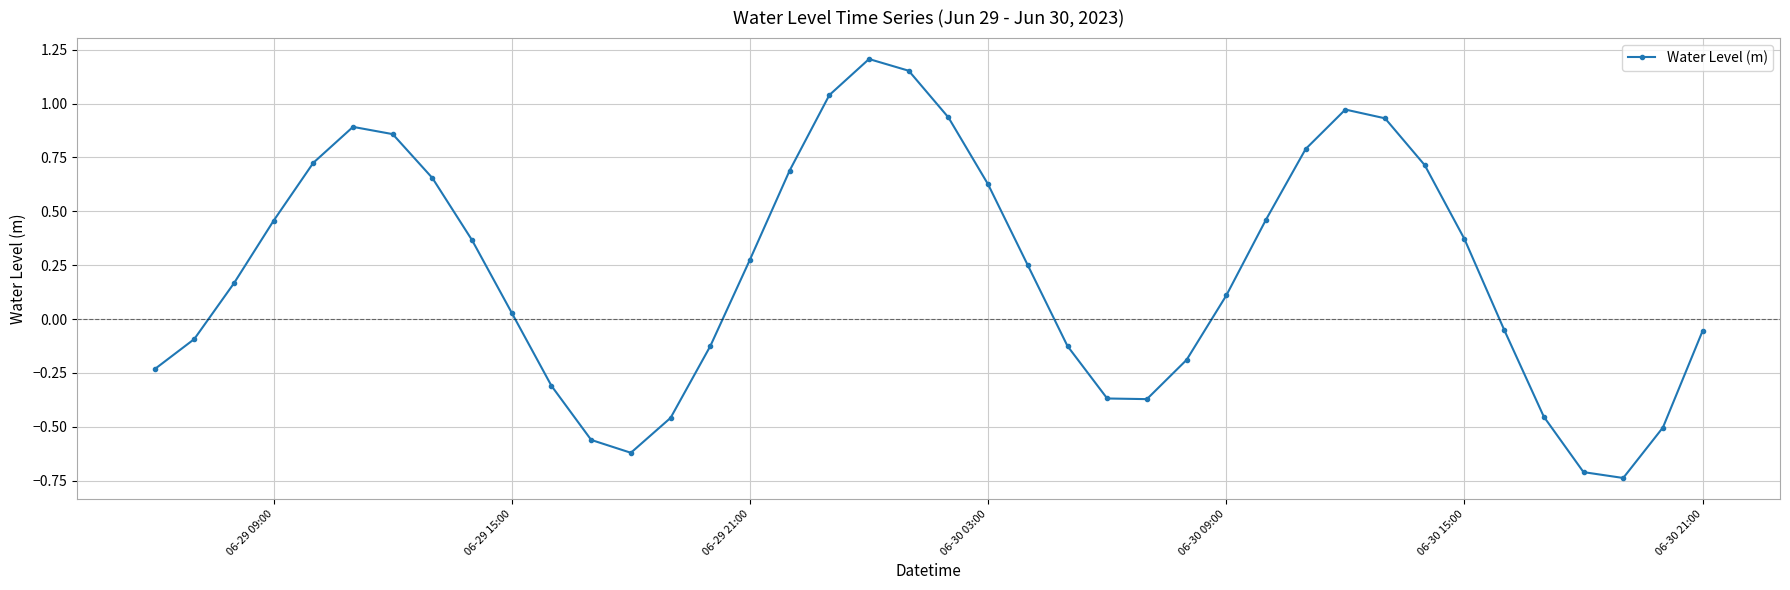

What is the sum of all values?

8.7